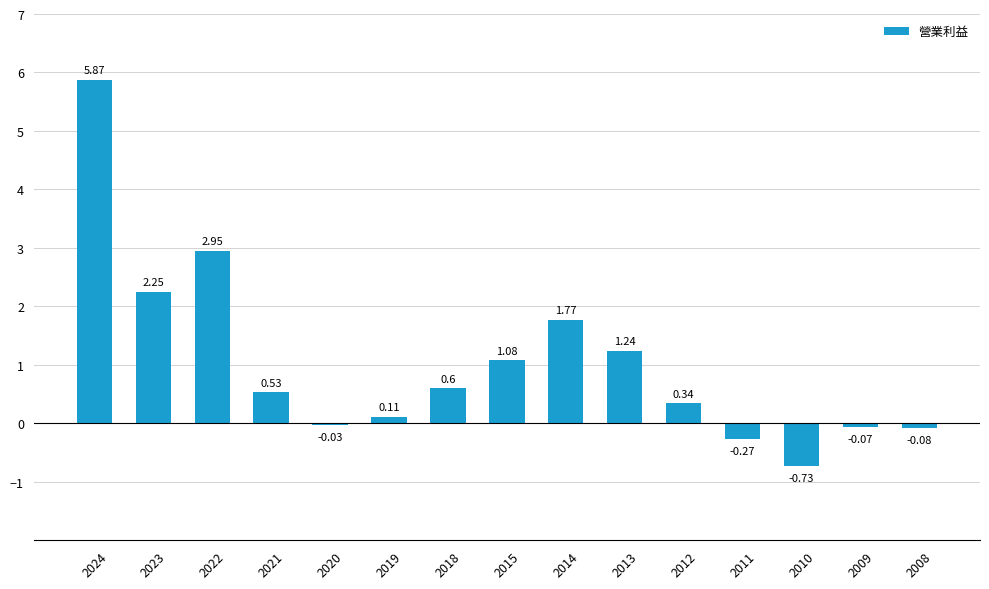

Which has a higher value, 2023 or 2020?

2023